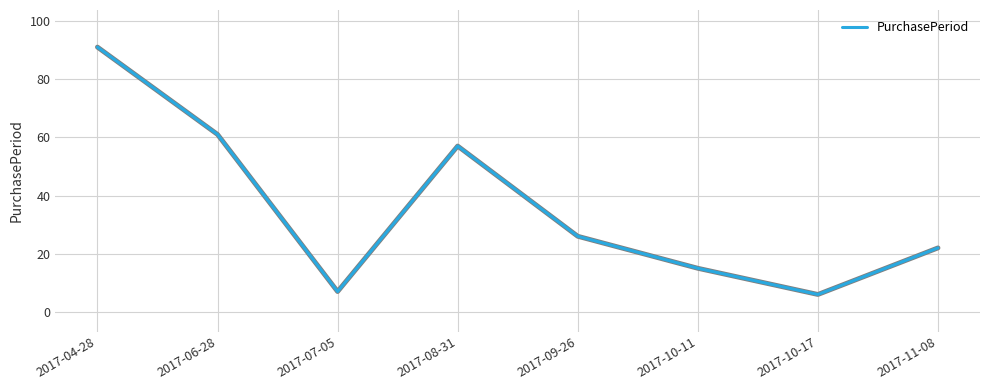

Which has a higher value, 2017-04-28 or 2017-08-31?

2017-04-28